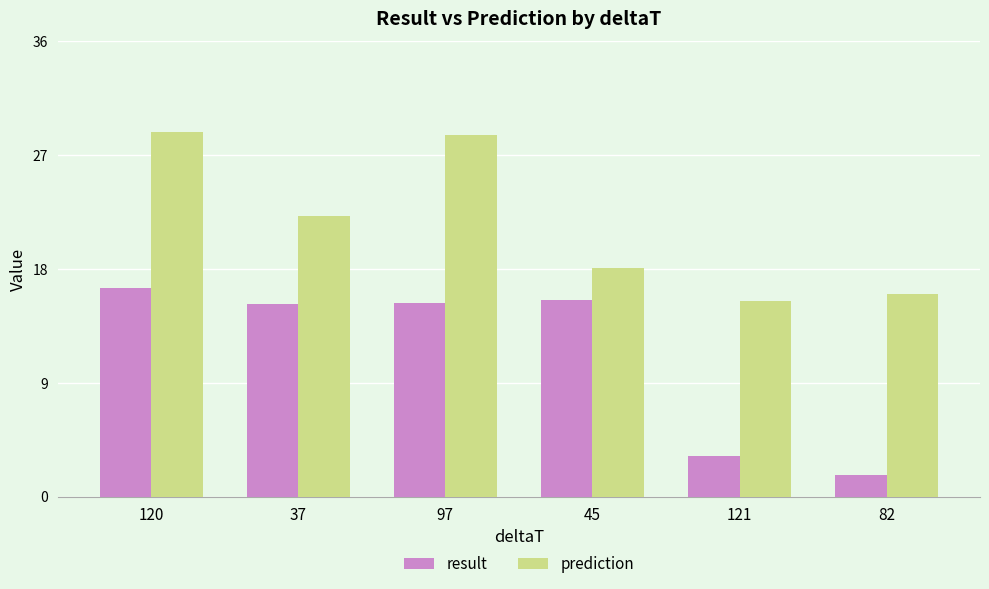

At 82, list the series in order from largest to smallest.

prediction, result